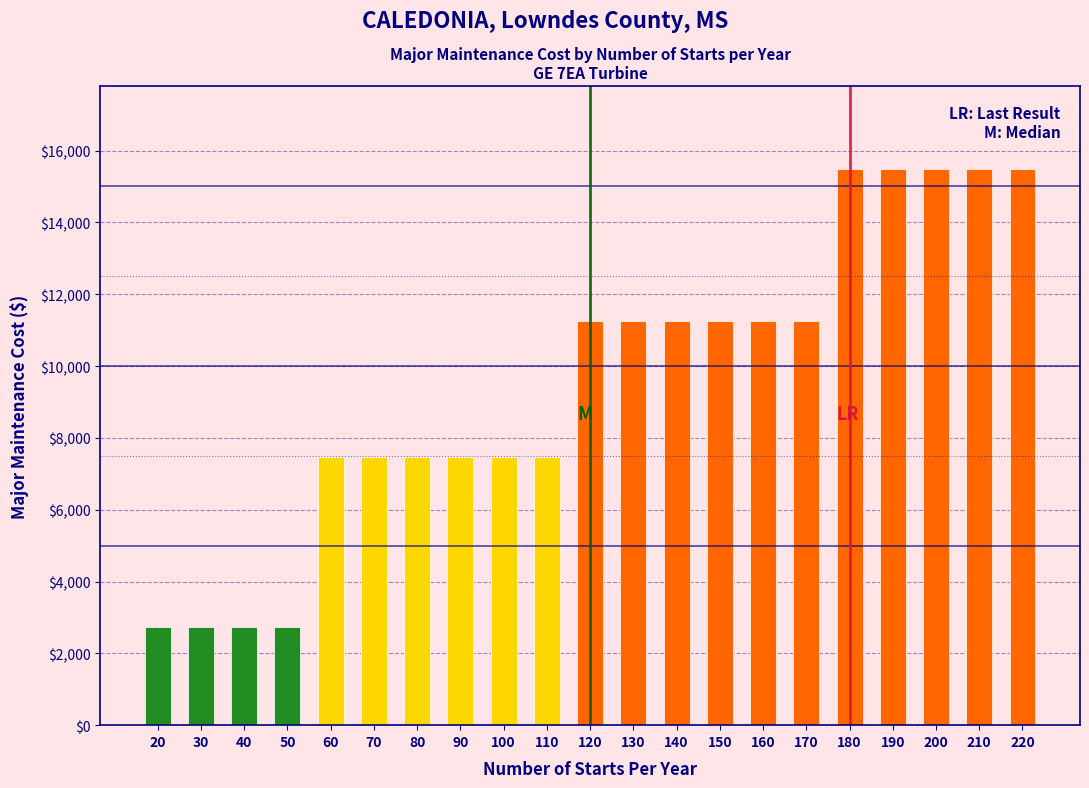

Reading left to right, extract all data points from this chart.

2743	2743	2743	2743	7459	7459	7459	7459	7459	7459	11244	11244	11244	11244	11244	11244	15478	15478	15478	15478	15478